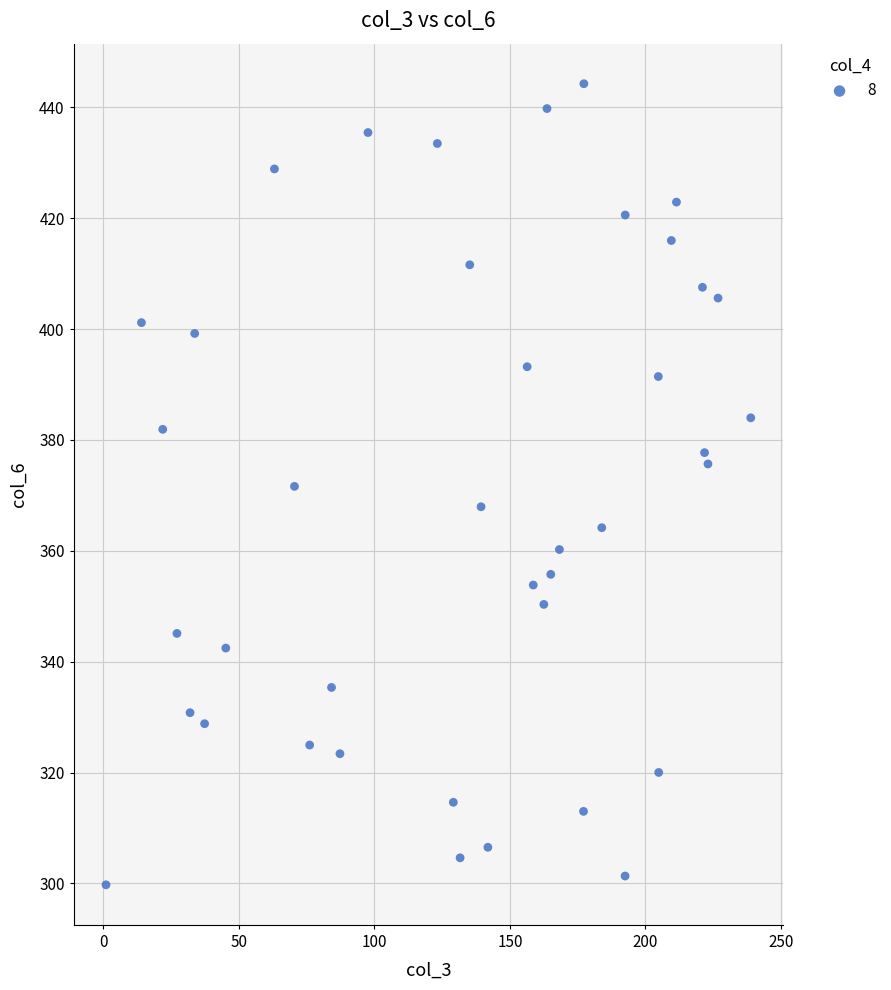

What is the range of X values (max minus min)?

238.0